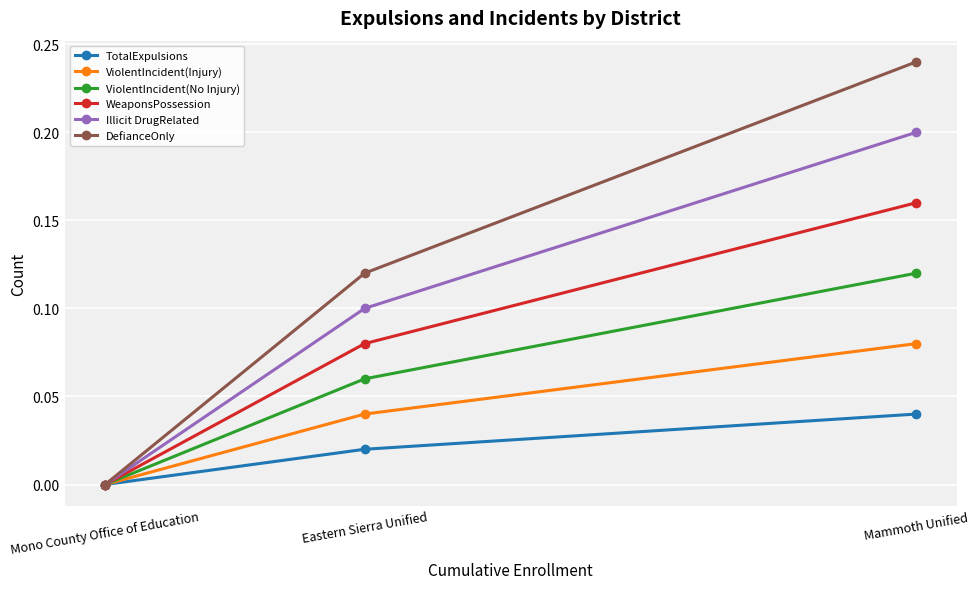

How many positive values does the TotalExpulsions series have?

2